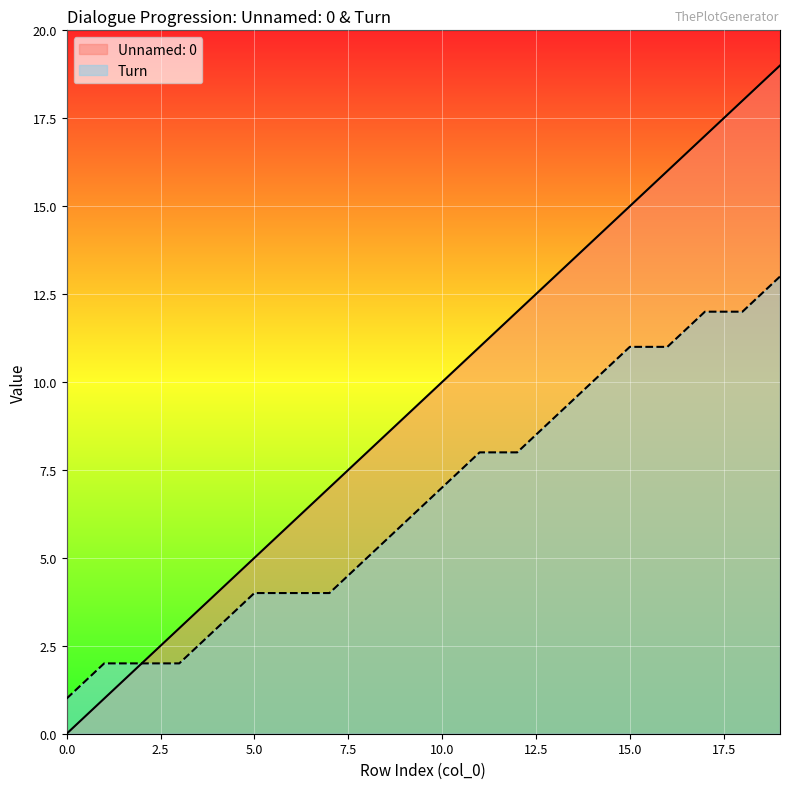

Which series has the largest total across all categories?

Unnamed: 0